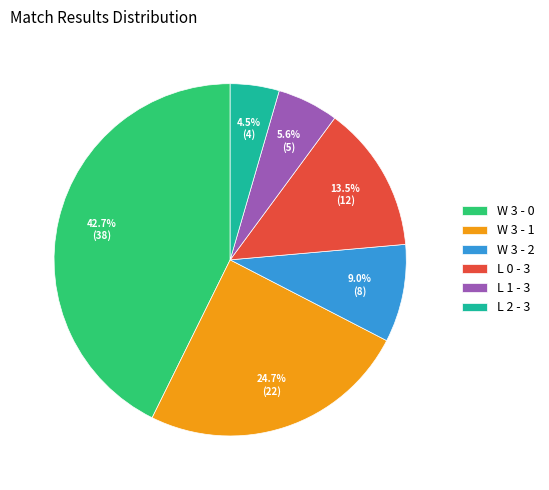

Does L 1 - 3 represent more than half of the total?

No